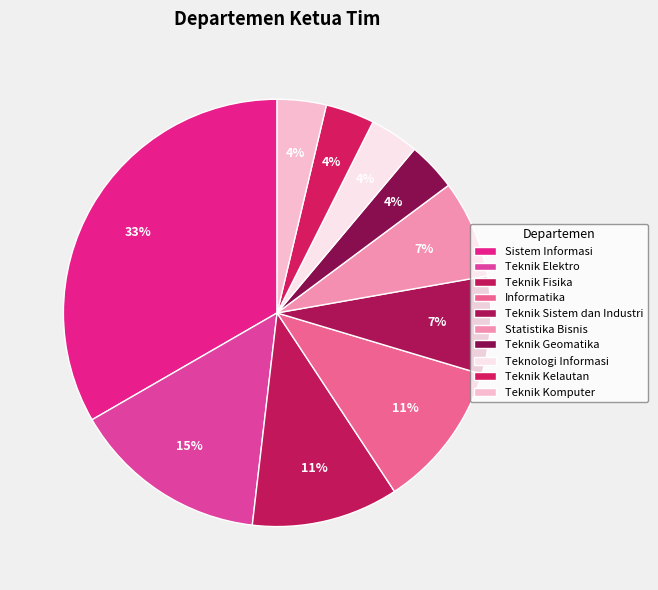

How many segments does this pie chart have?

10